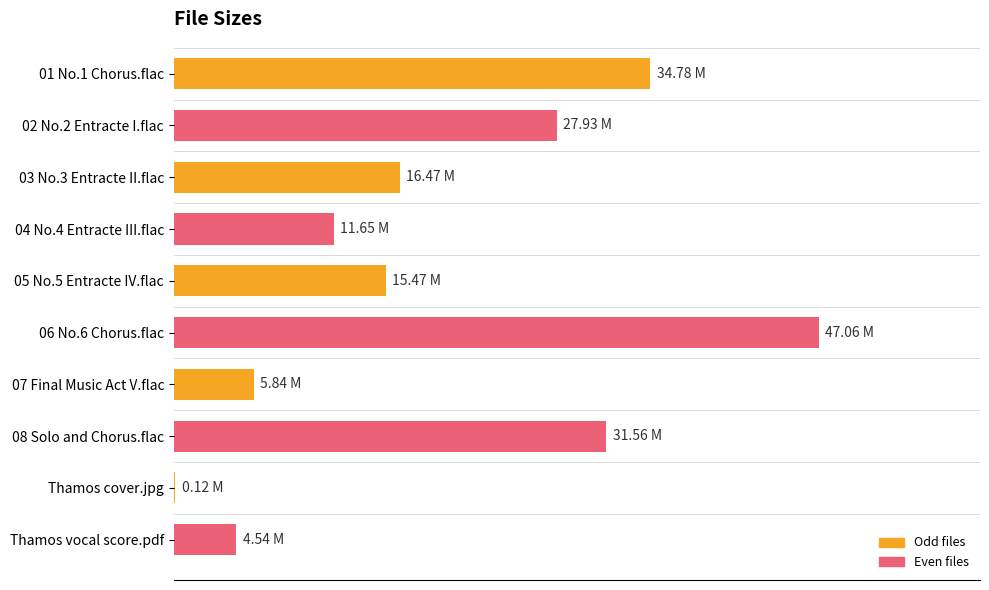

What is the sum of all values?

195.4